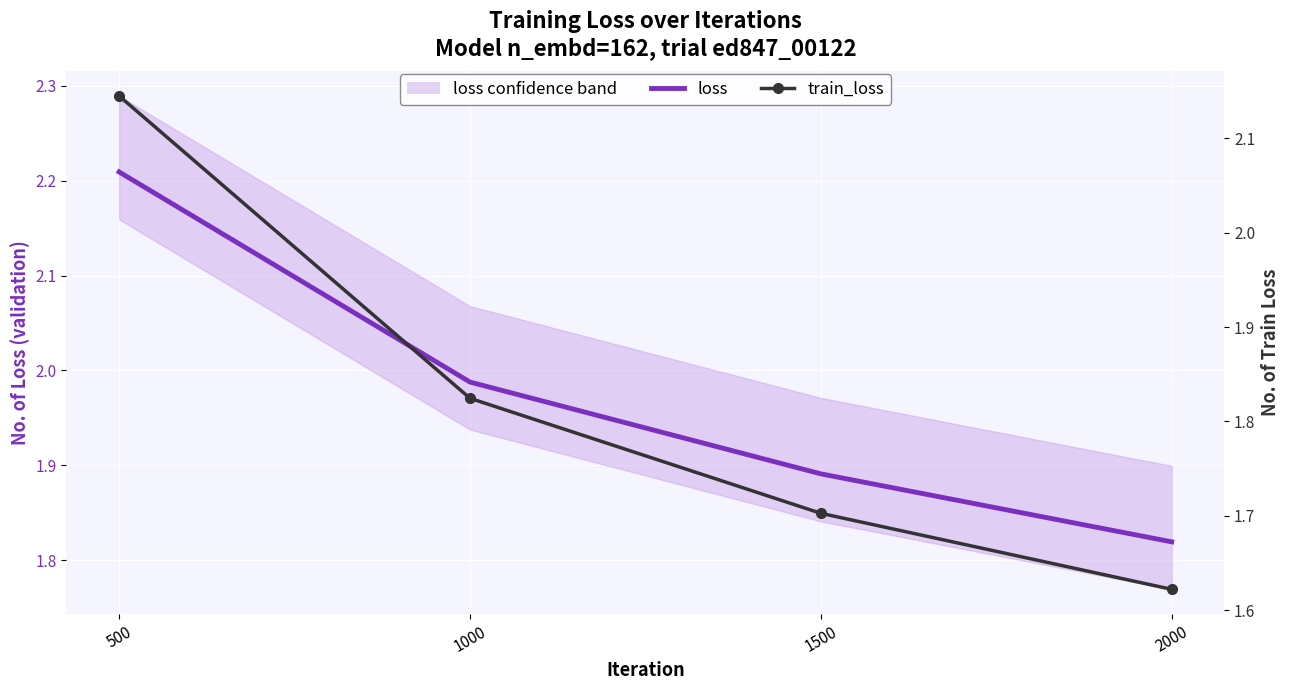

Rank the series by their average value, from highest to lowest.

loss, train_loss